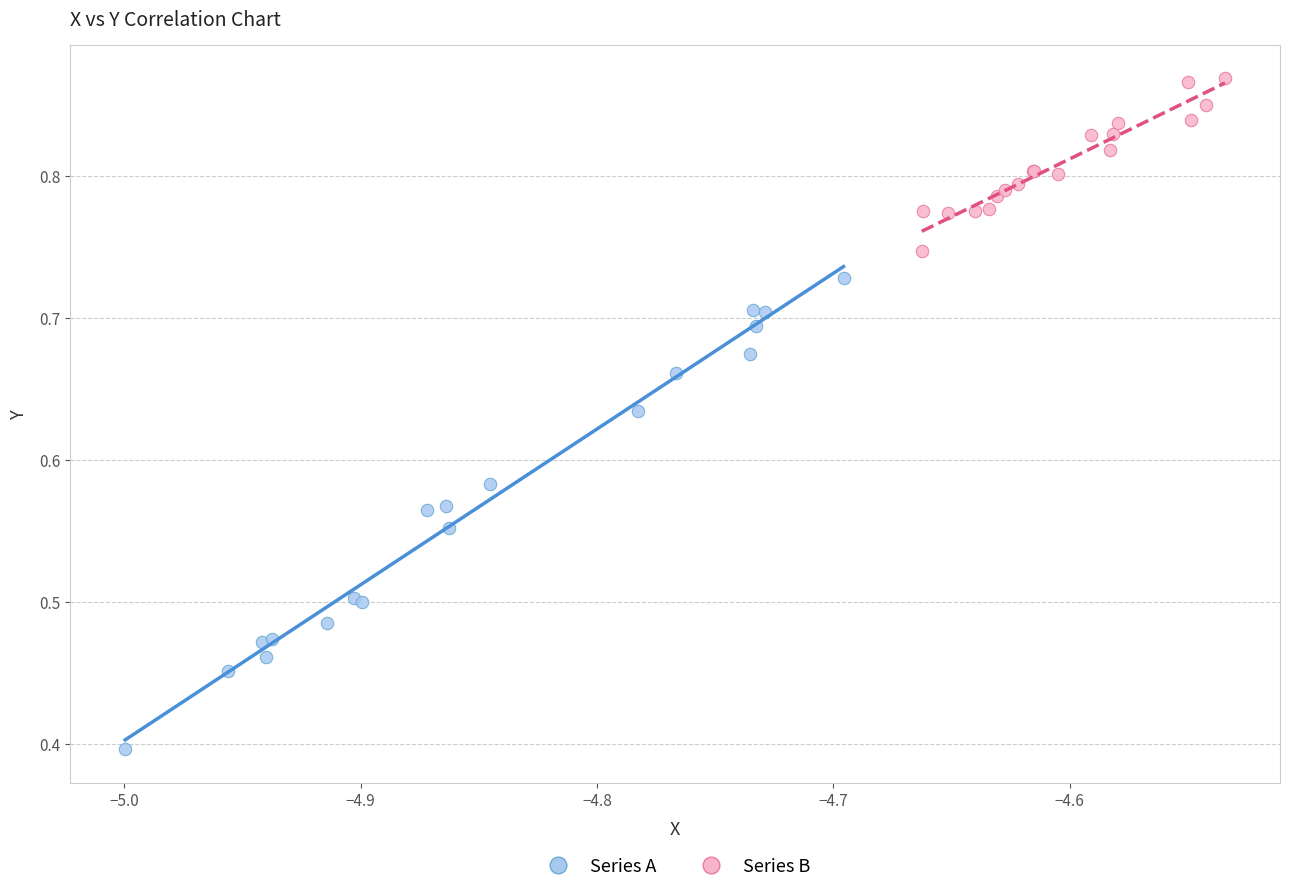

Which series contains the highest Y value?

Series B